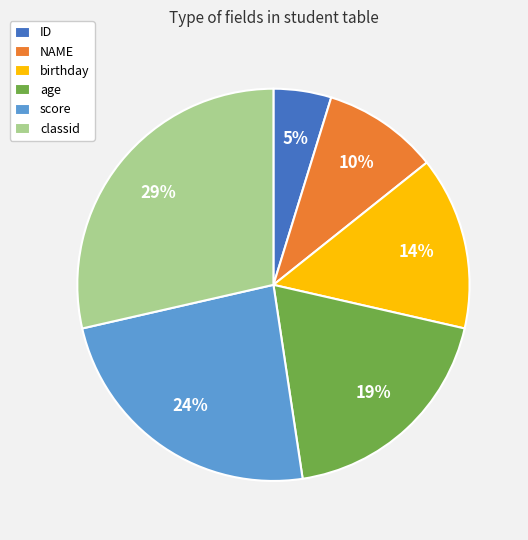

Which has a higher value, ID or birthday?

birthday